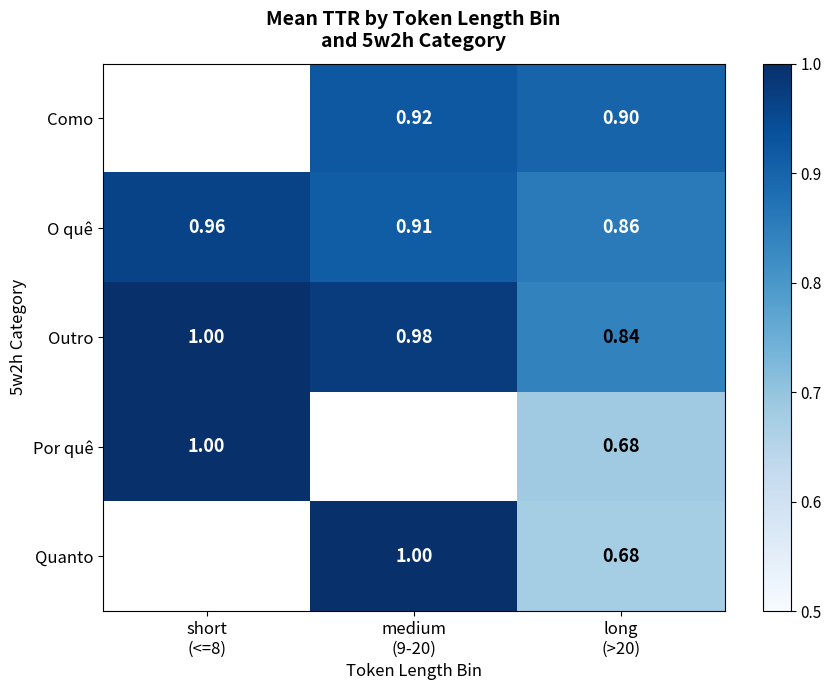

Count the Por quê values in the range 1 to 2.

1